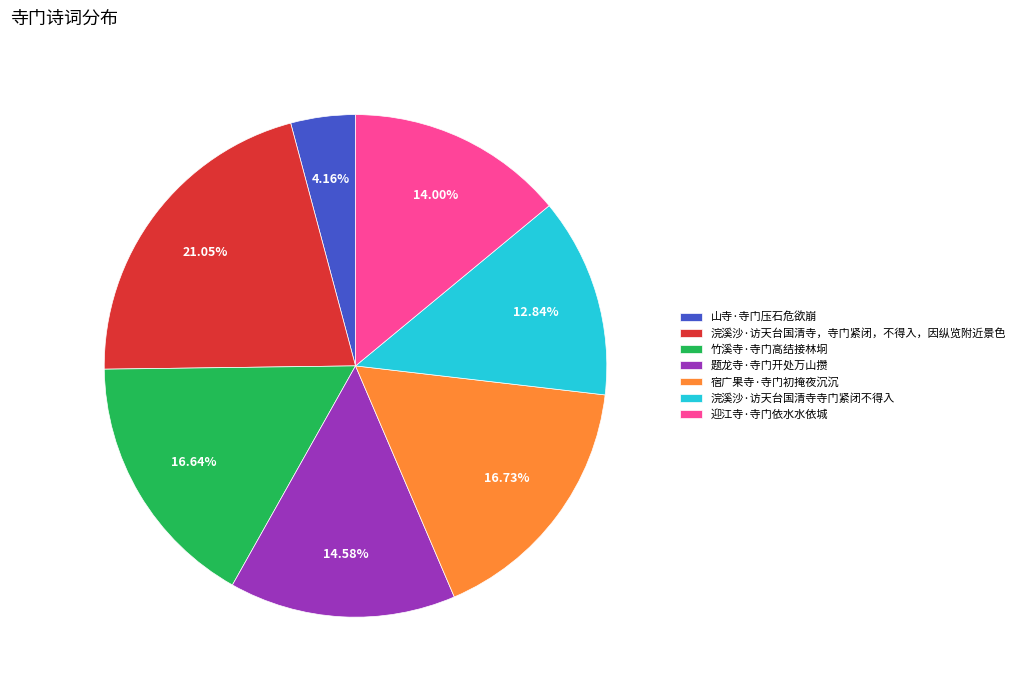

How many slices are in this pie chart?

7